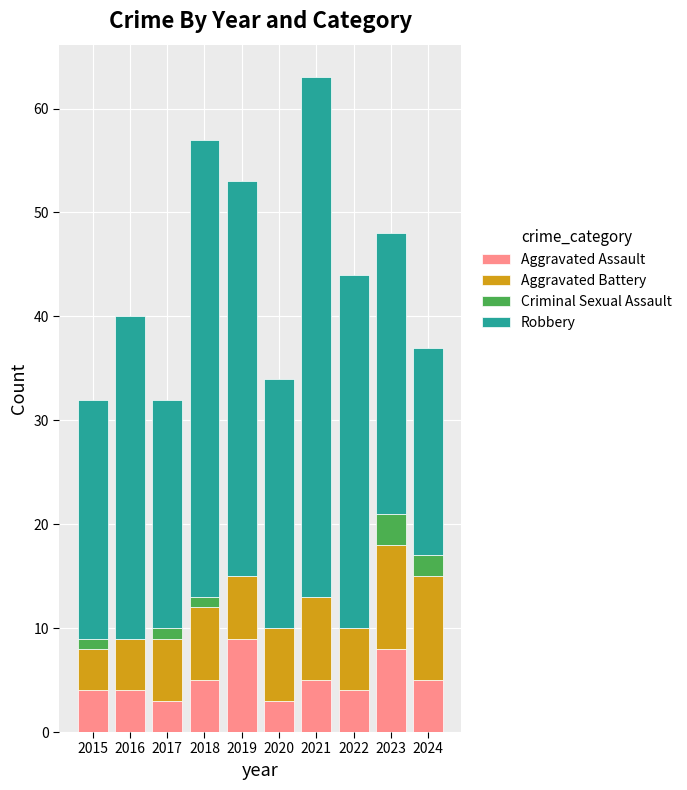

Are the bars horizontal?

No